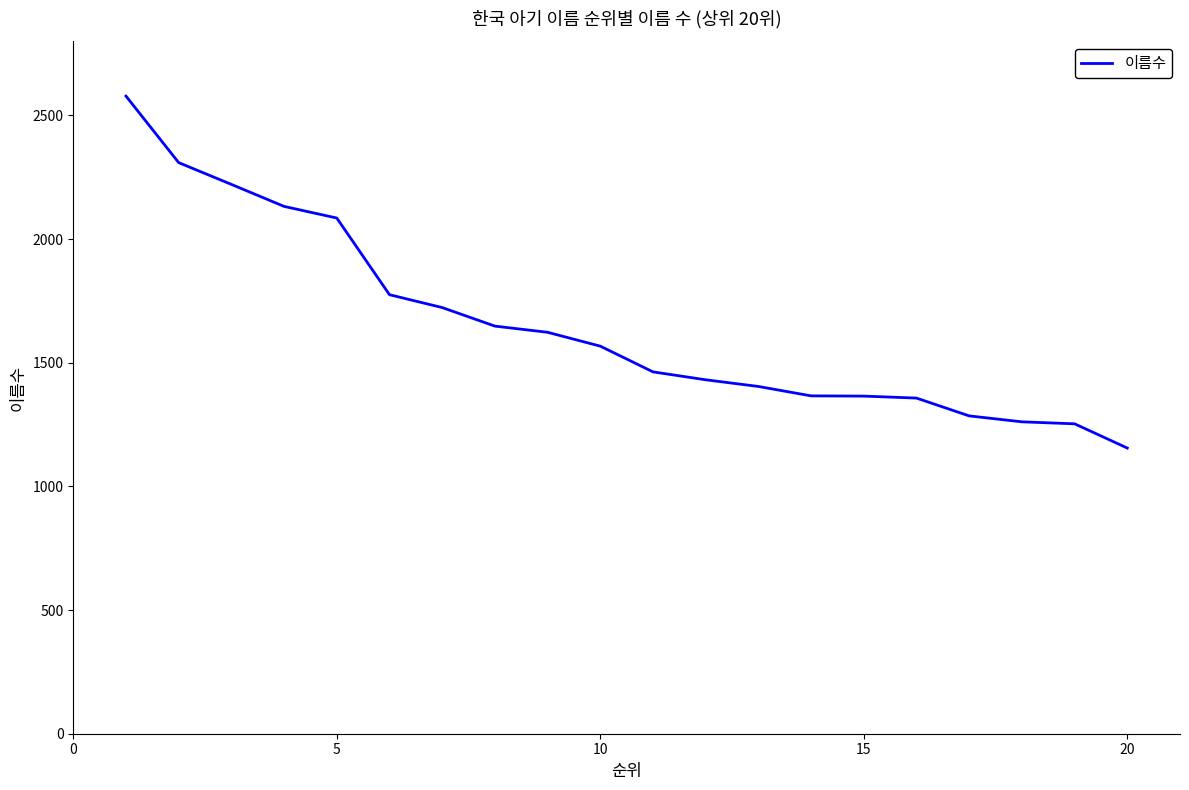

Does the chart have visible grid lines?

No